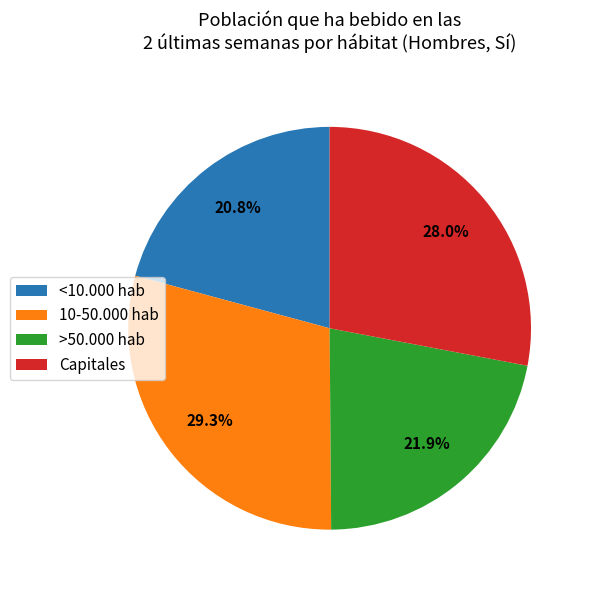

What is the total percentage of 10-50.000 hab and >50.000 hab?

51.2%